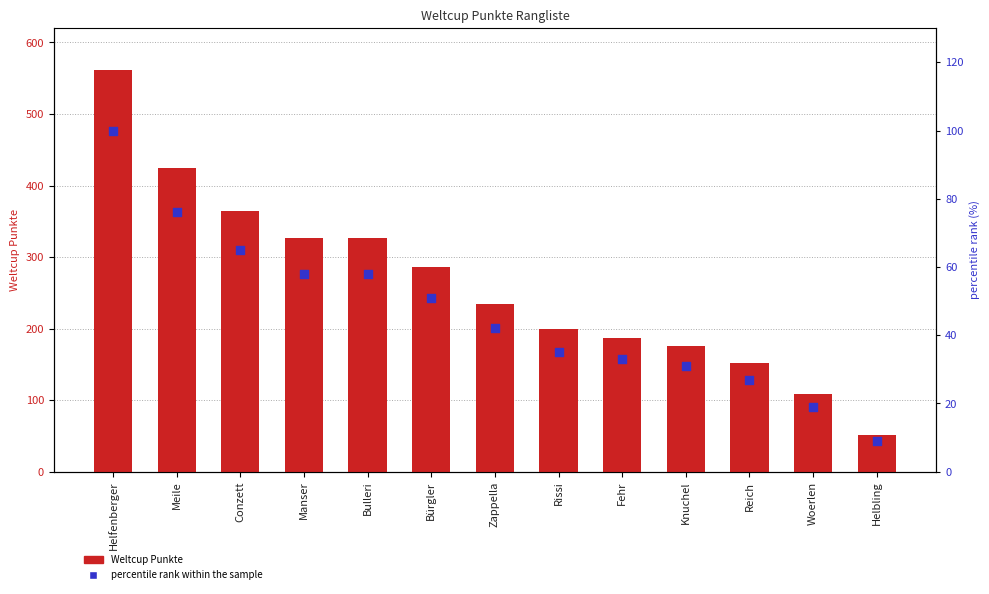

Which series reaches the maximum Y coordinate?

Weltcup Punkte